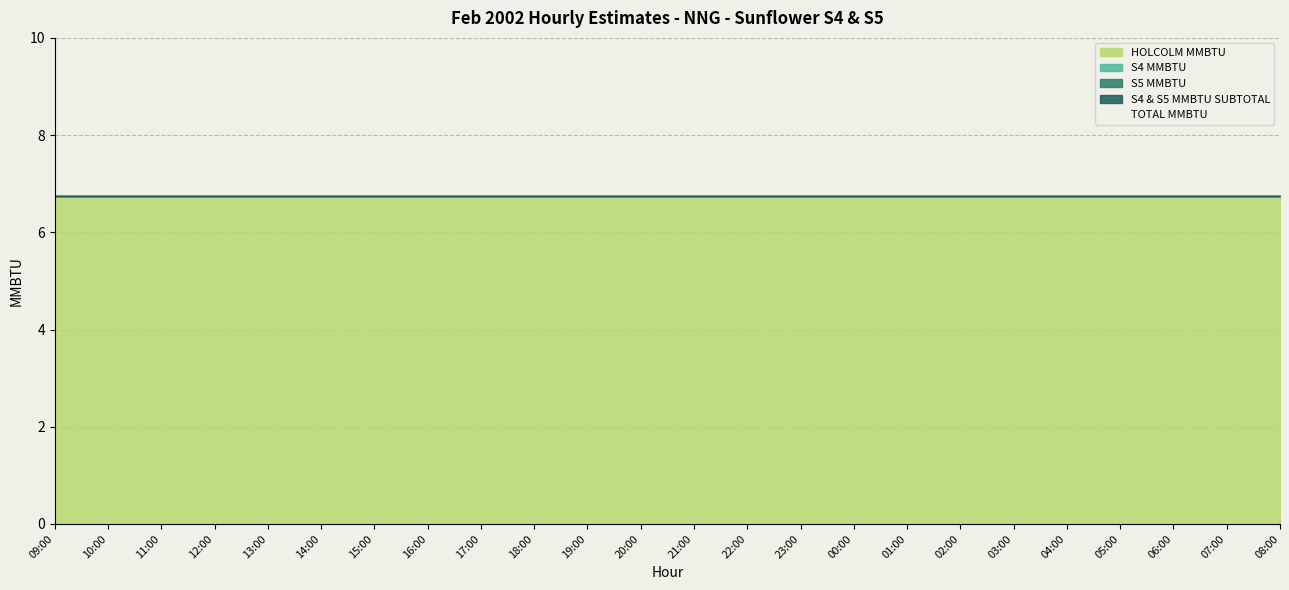

What is the greatest value displayed?

6.8